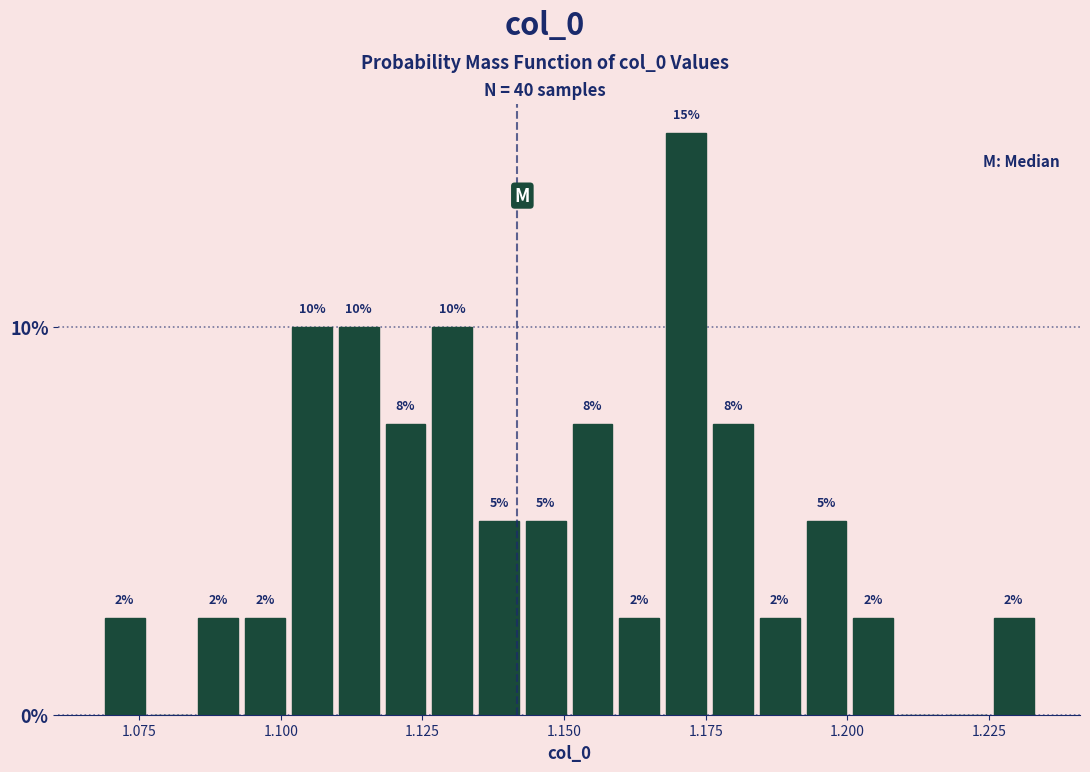

Around what value on the x-axis is the tallest bar? Give the approximate position of its centre, as read against the axis.

1.170